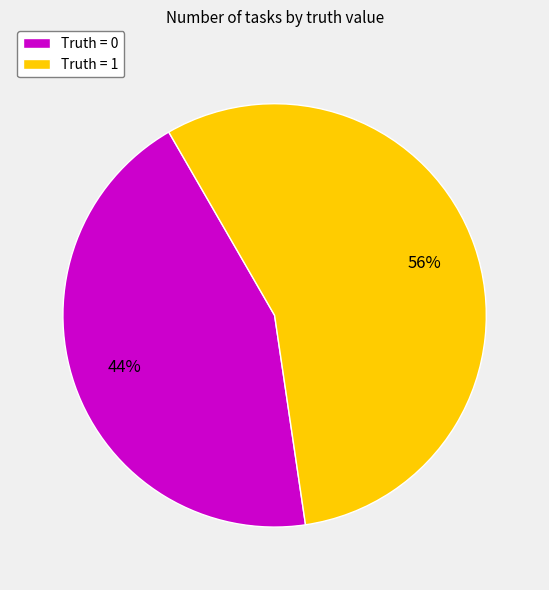

To the nearest percent, what is the average slice percentage?

50%